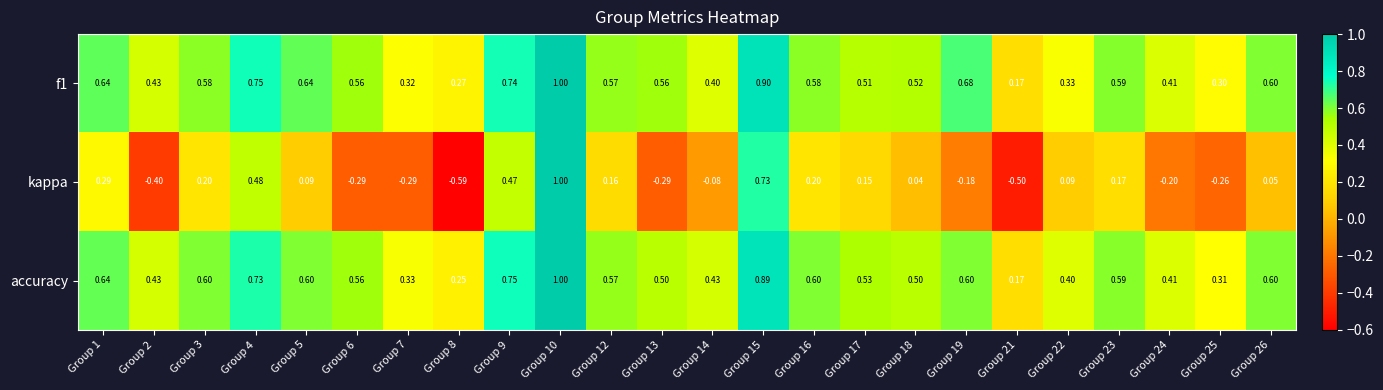

Is the value of accuracy at Group 23 greater than the value of kappa at Group 19?

Yes